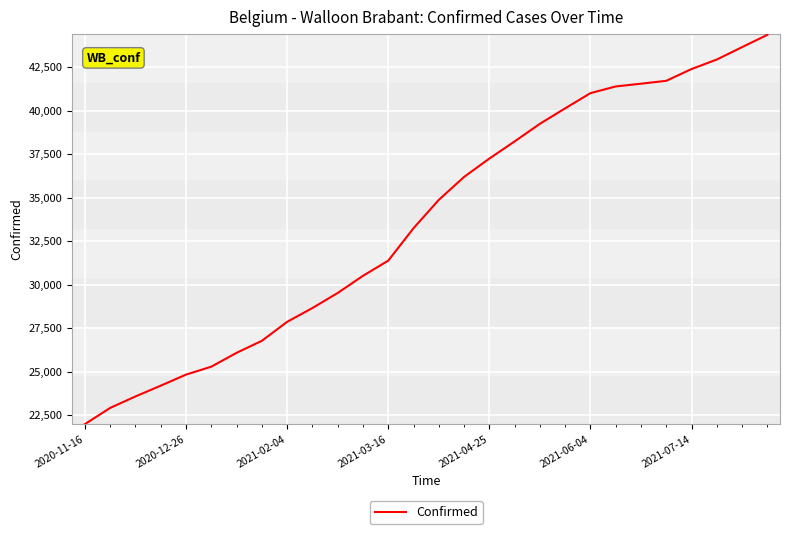

What is the smallest value displayed?

21983